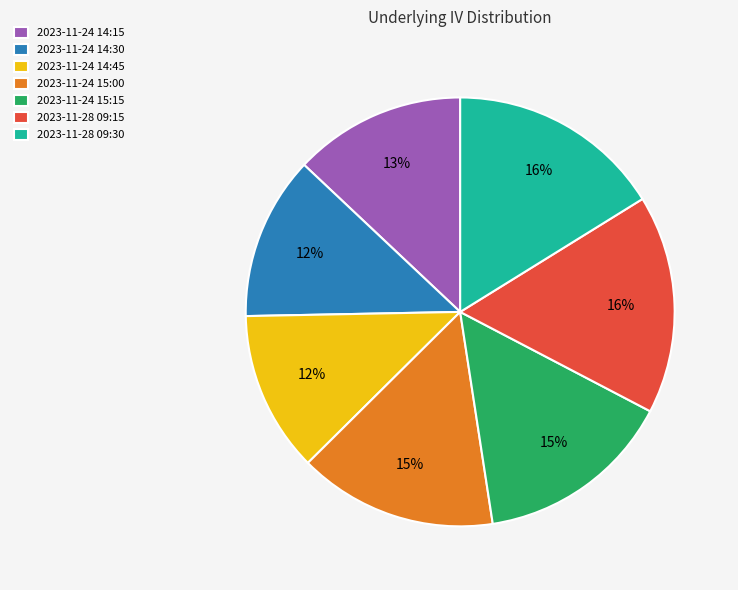

To the nearest percent, what is the difference between the largest and smallest slice percentages?

4%